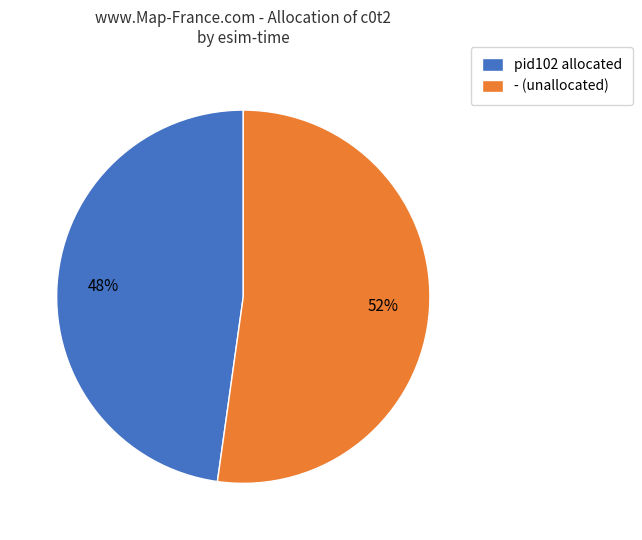

Does - represent more than half of the total?

Yes